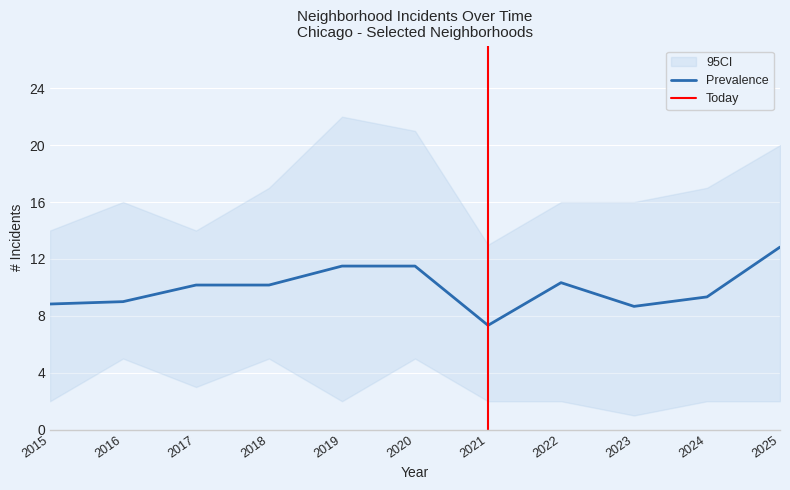

The Prevalence series shows 4.5 at 2024. True or false?

False